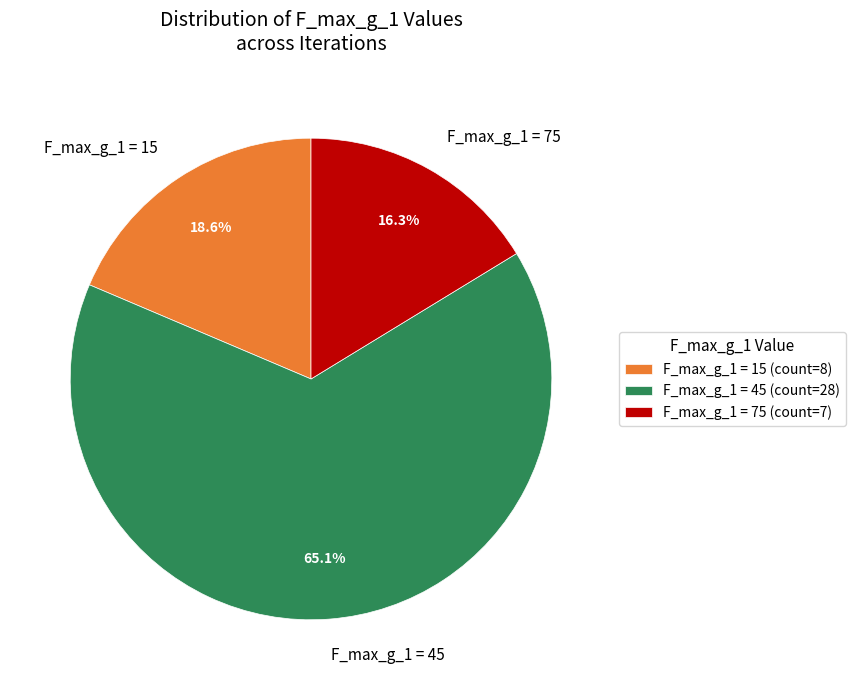

Does any single category account for the majority?

Yes